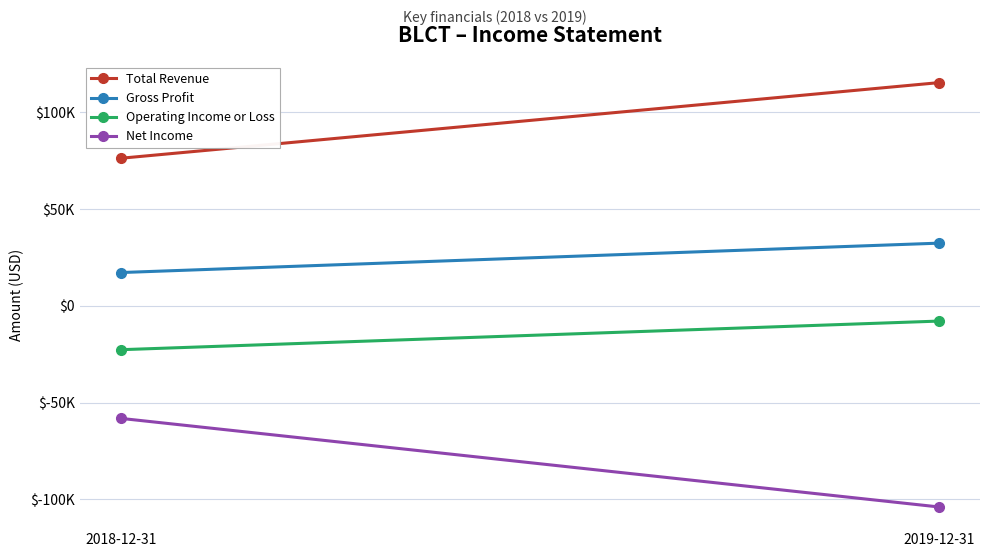

How many values in the Total Revenue series are below 115400?

1